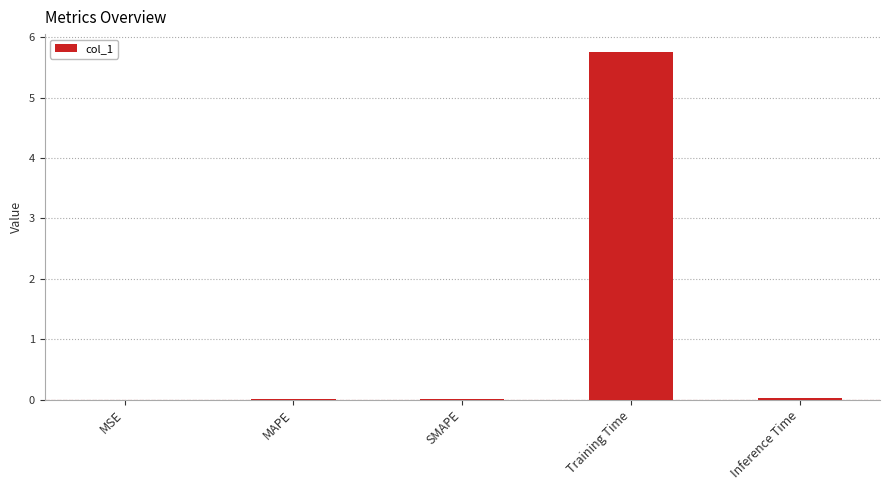

What is the sum of all values?

5.8